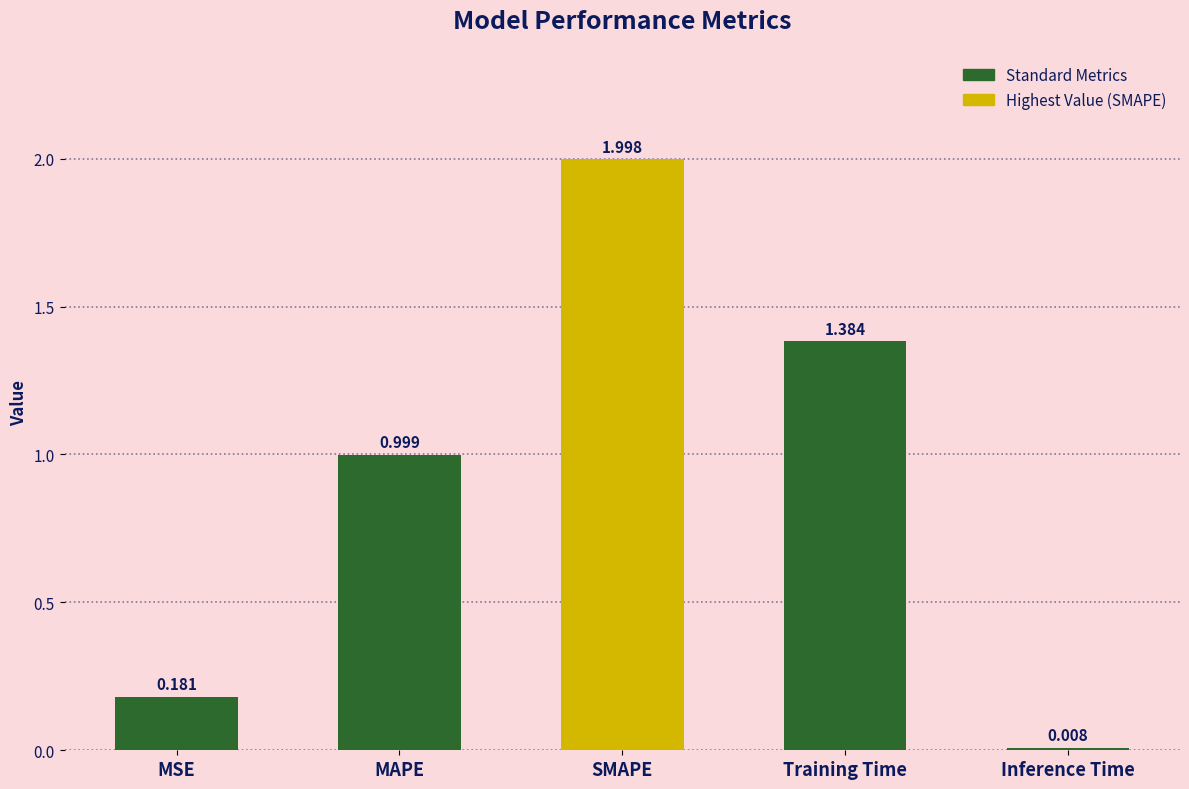

What is the change in value from MSE to Training Time?

+1.2